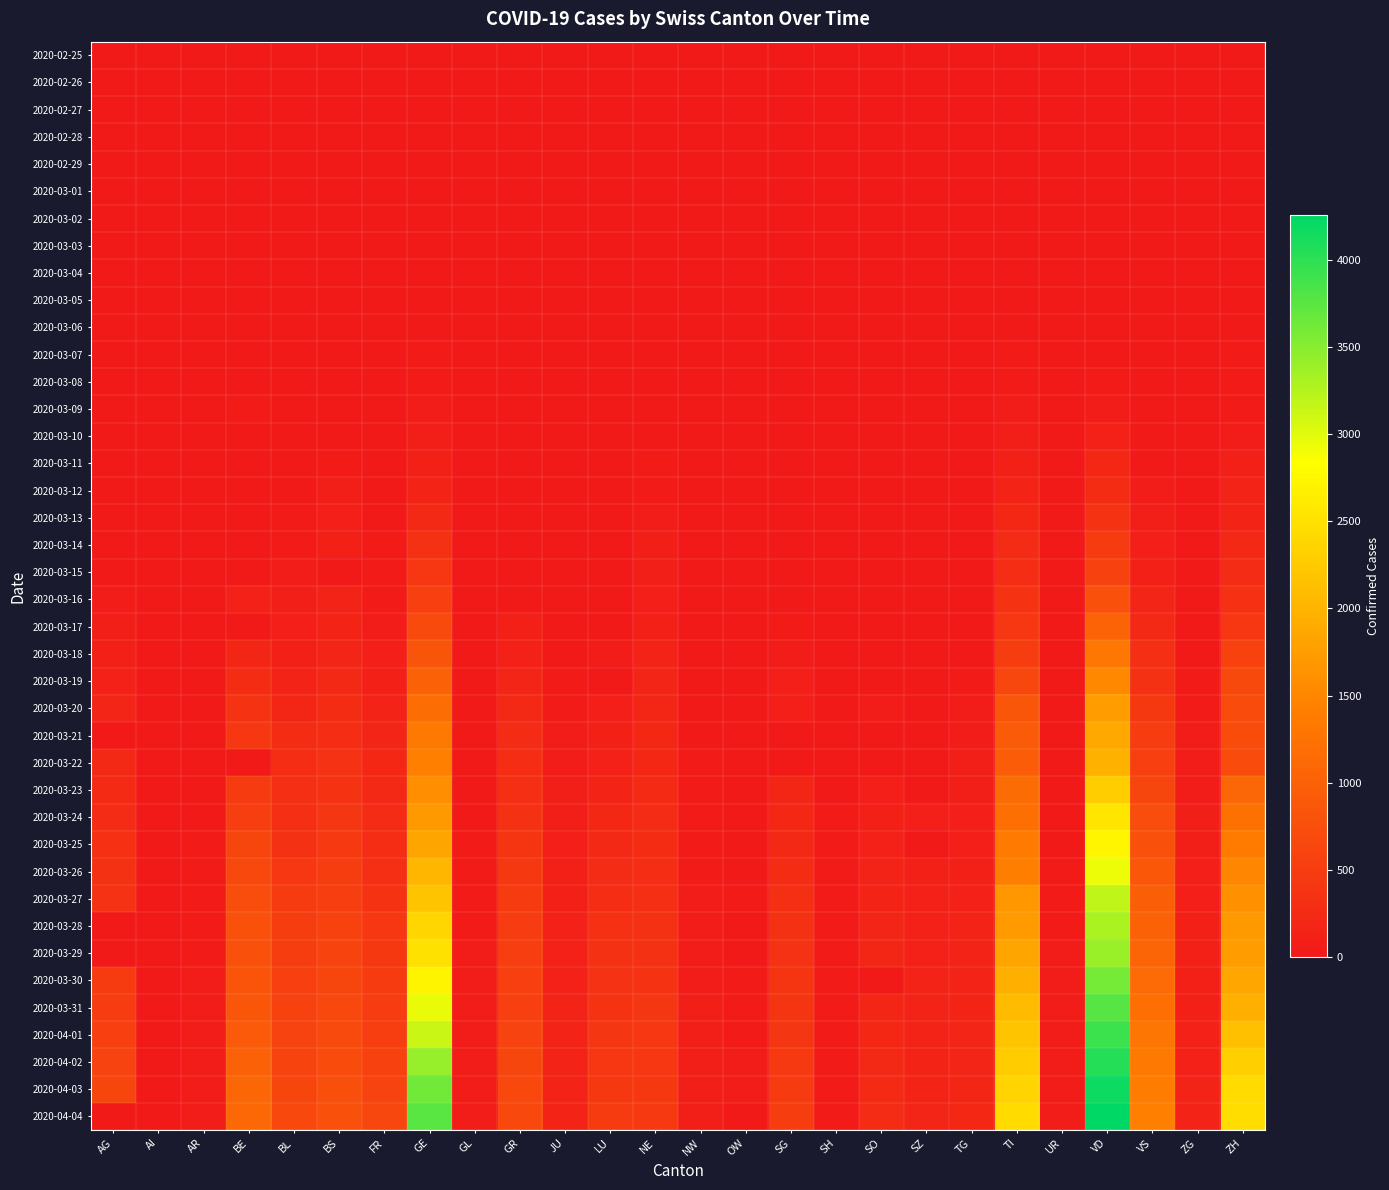

At which category does the chart reach its minimum across all series?

GE